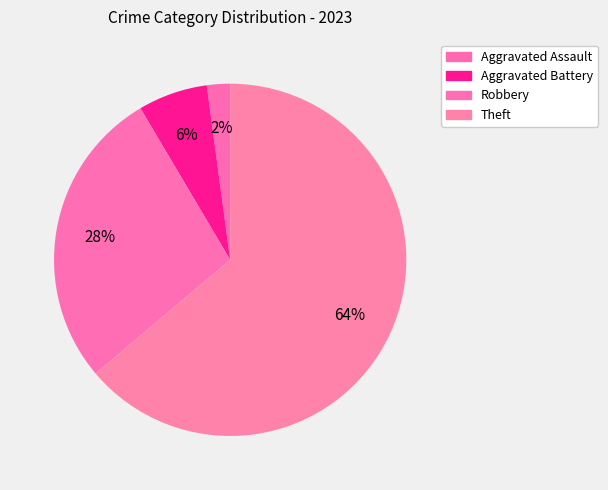

Rank the categories by value from lowest to highest.

Aggravated Assault, Aggravated Battery, Robbery, Theft